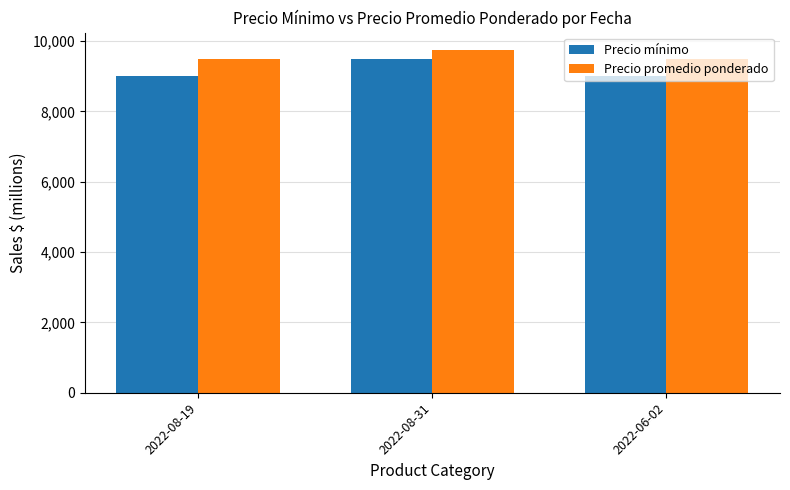

What is the value of the Precio promedio ponderado bar at the 1st from the left?

9500